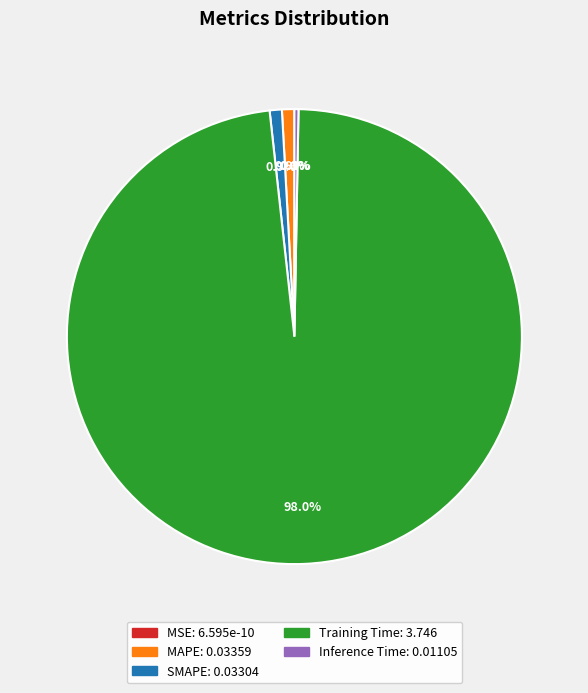

Is MAPE the majority of the pie?

No